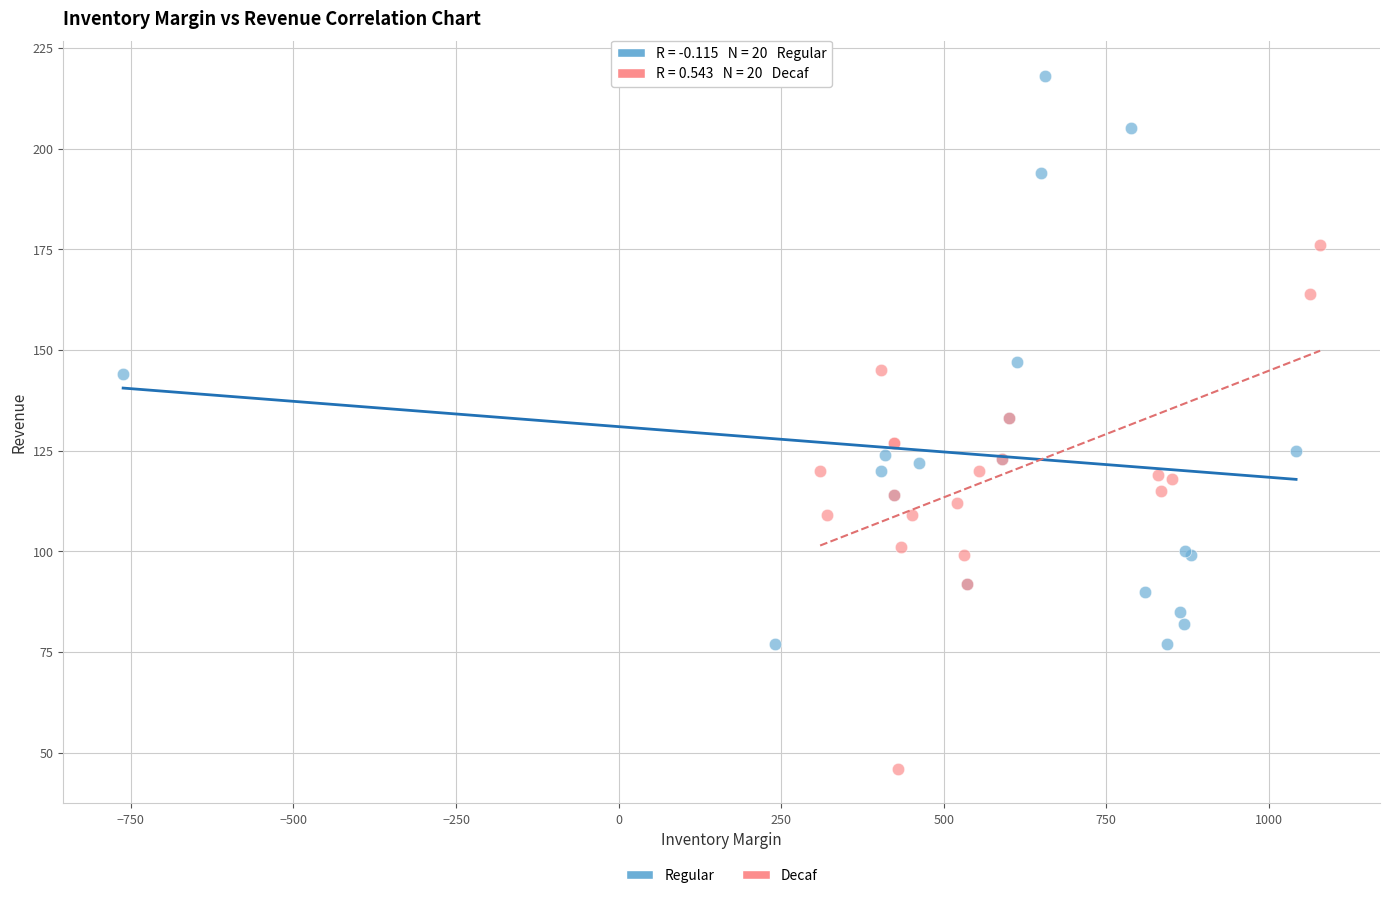

Which series reaches the maximum Y coordinate?

Regular